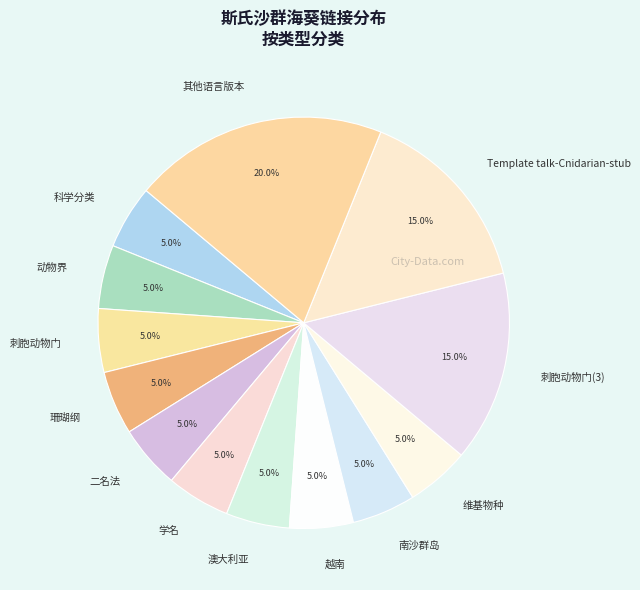

What is the largest slice in the pie chart?

其他语言版本